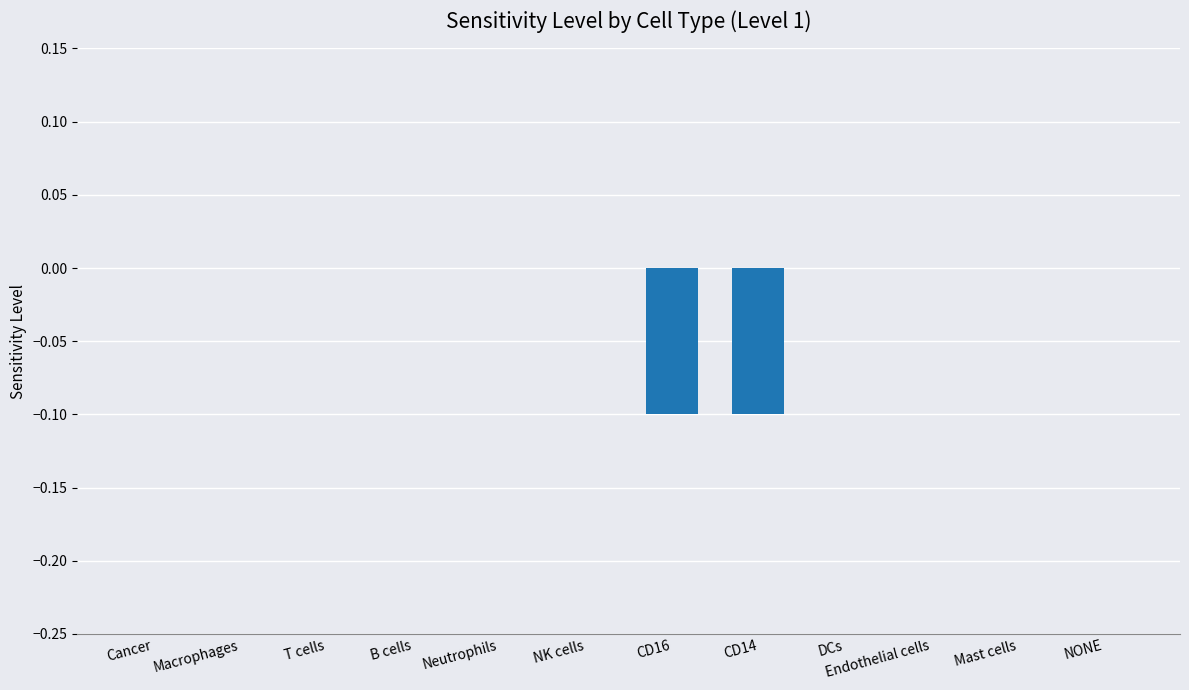

The chart shows a value of -0.1 at CD16. True or false?

True